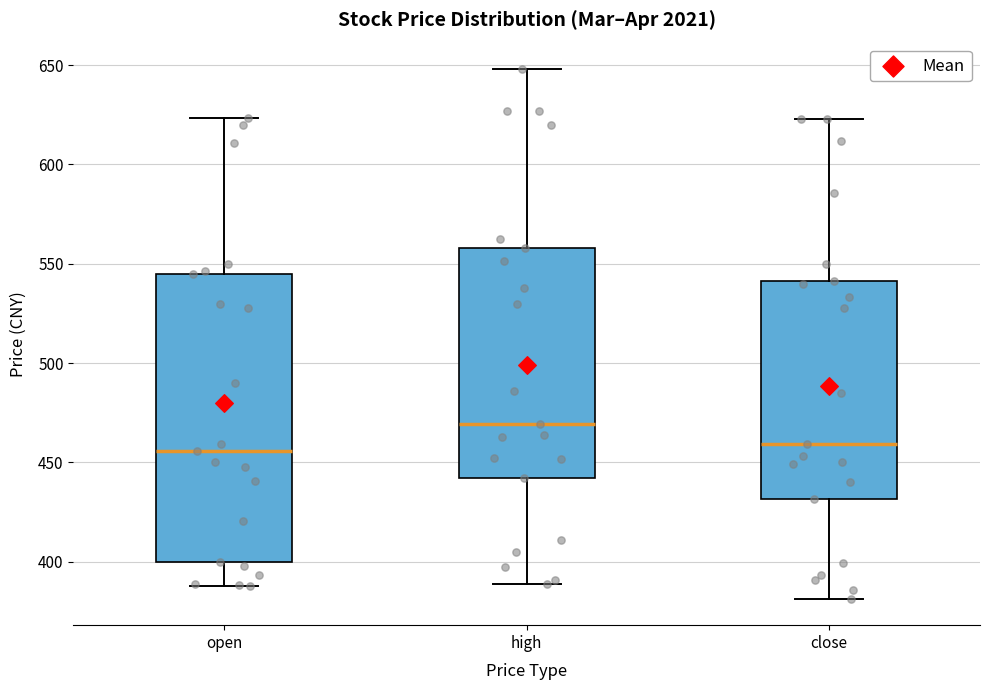

Reading left to right, transcribe this box plot: for each box, give where its median line is, the range the box spans, and where its two whiskers end, as read against the y-axis. The values are not printed on the chart, so give them approximately, as read against the axis.

open: median 455, box 400 to 545, whiskers 390 to 625
high: median 470, box 440 to 560, whiskers 390 to 650
close: median 460, box 430 to 540, whiskers 380 to 625